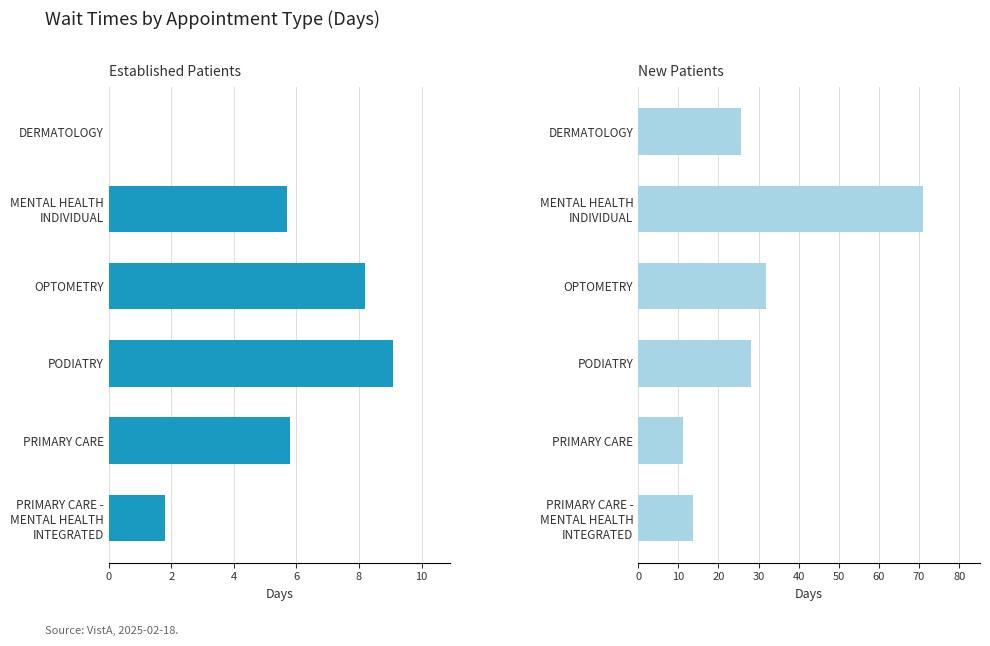

What is the sum of all New Patients values?

181.3